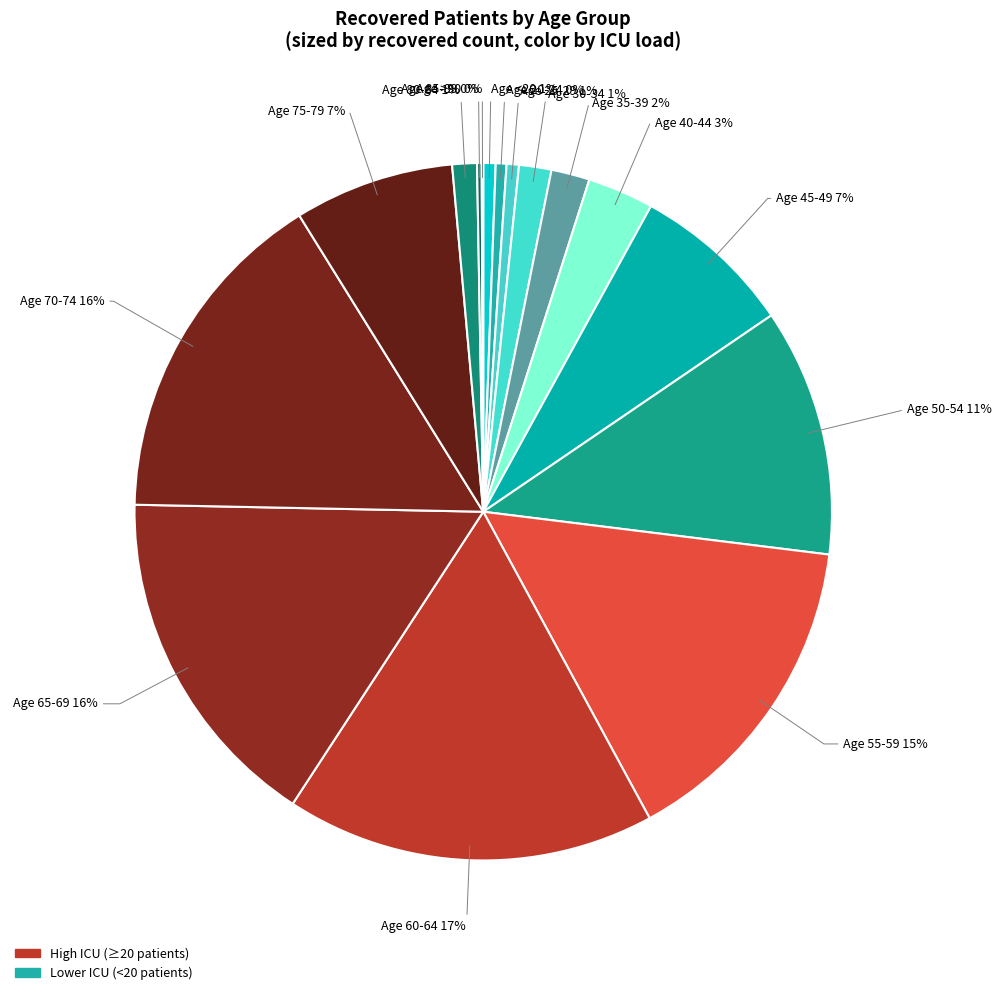

Combined, do Age 80-84 and Age 50-54 account for over 50%?

No